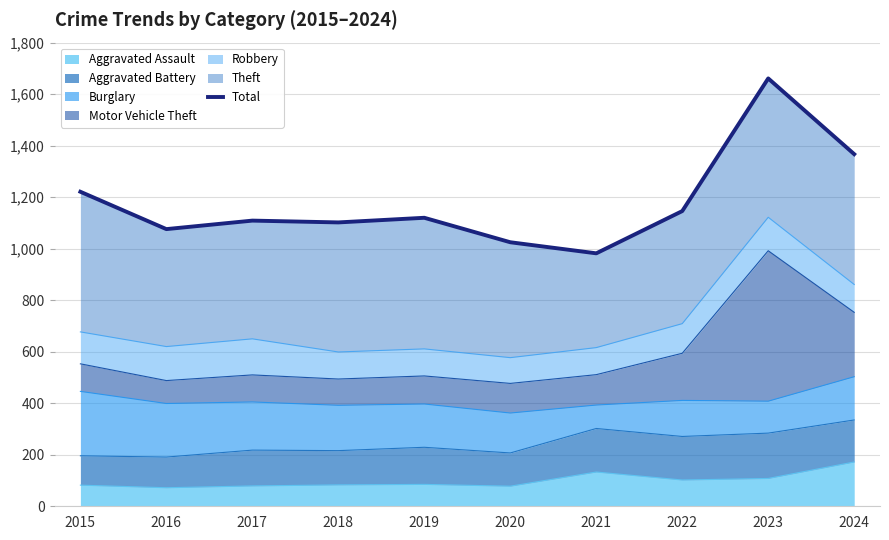

How many lines are shown in the chart?

1